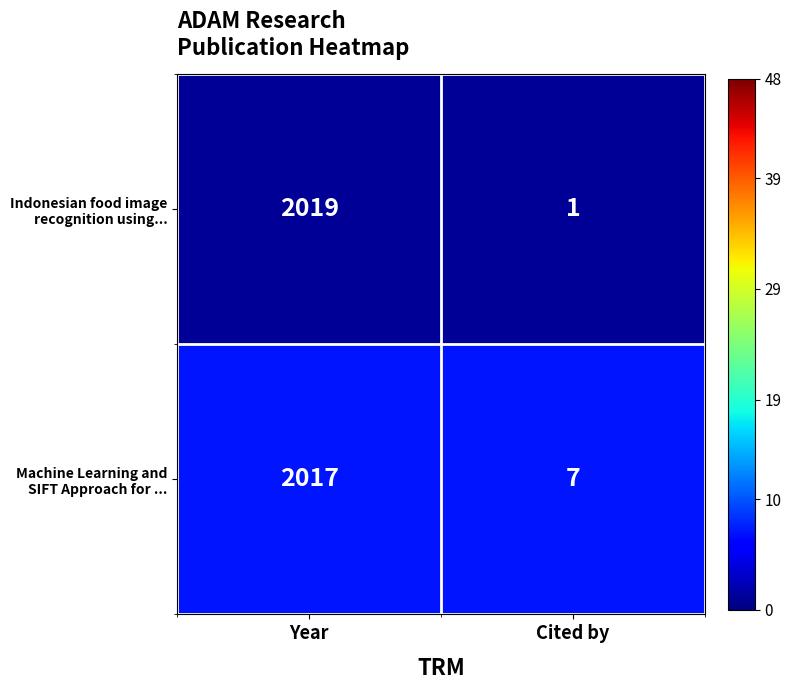

At which category is the sum across all series the highest?

Year